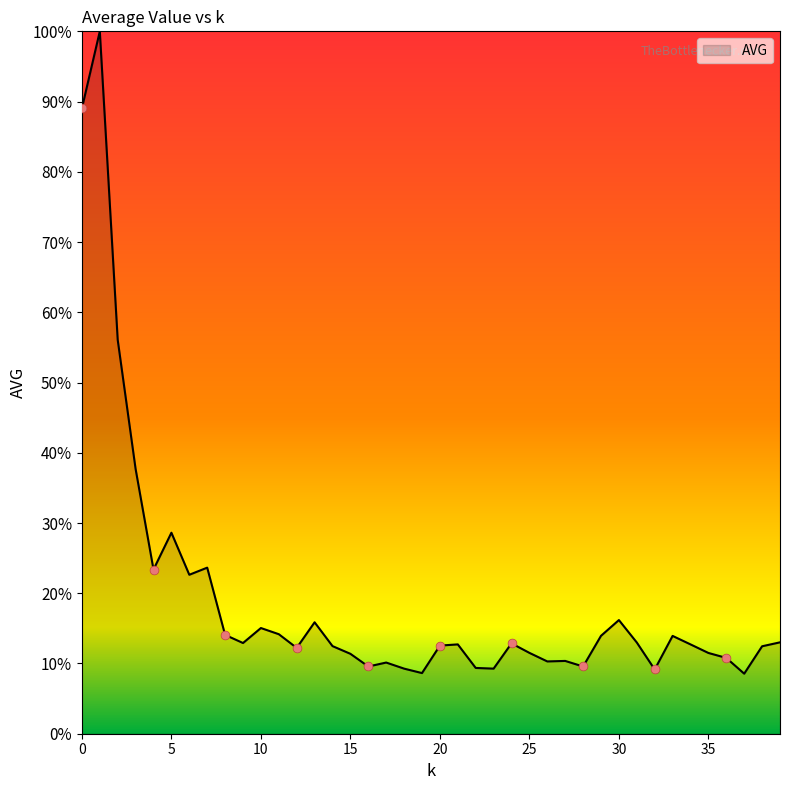

Does the chart have visible grid lines?

No